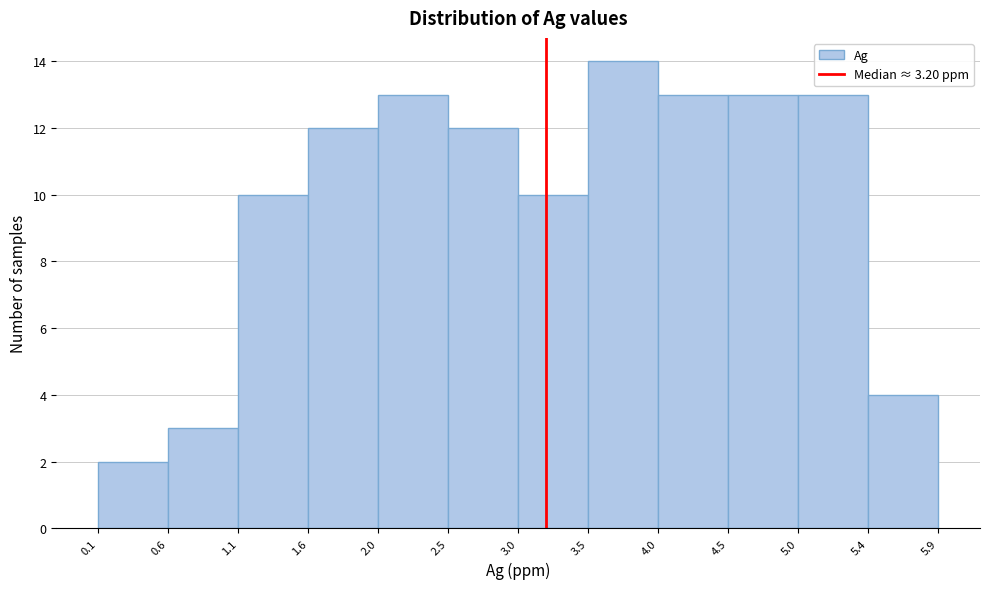

Reading left to right, transcribe this chart: for each bar, give the range it covers on the x-axis and its height. The values are not printed on the chart, so give them approximately, as read against the axis.

0.1 to 0.6: 2
0.6 to 1.1: 3
1.1 to 1.6: 10
1.6 to 2.0: 12
2.0 to 2.5: 13
2.5 to 3.0: 12
3.0 to 3.5: 10
3.5 to 4.0: 14
4.0 to 4.5: 13
4.5 to 5.0: 13
5.0 to 5.4: 13
5.4 to 5.9: 4